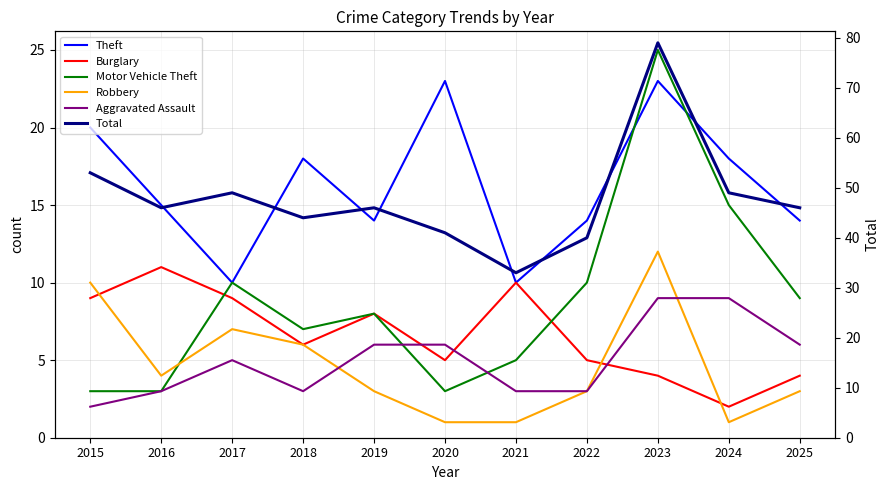

What is the difference between the second highest and minimum values in the Total series?

20